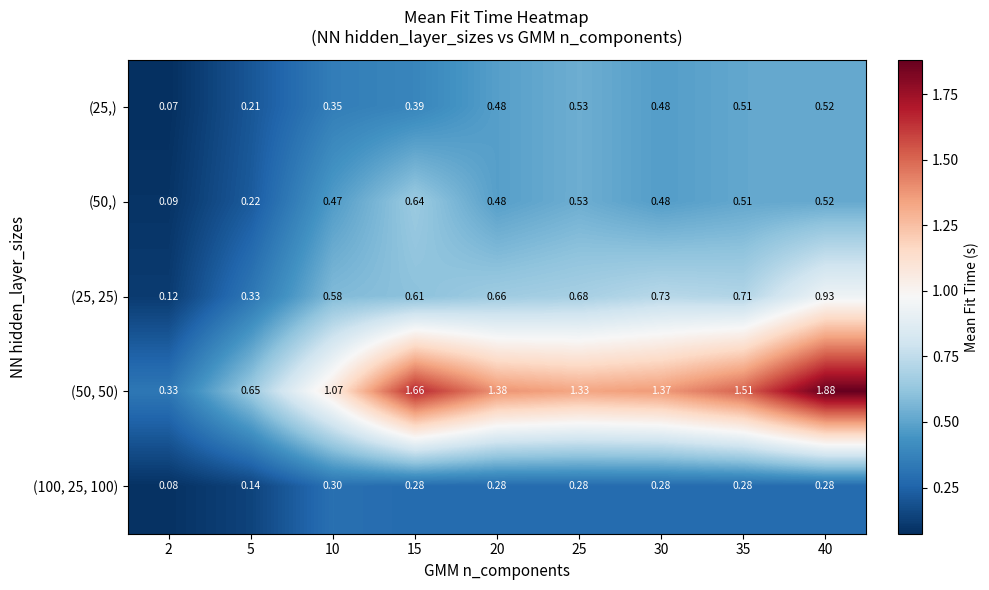

Which series has the largest total across all categories?

(50, 50)